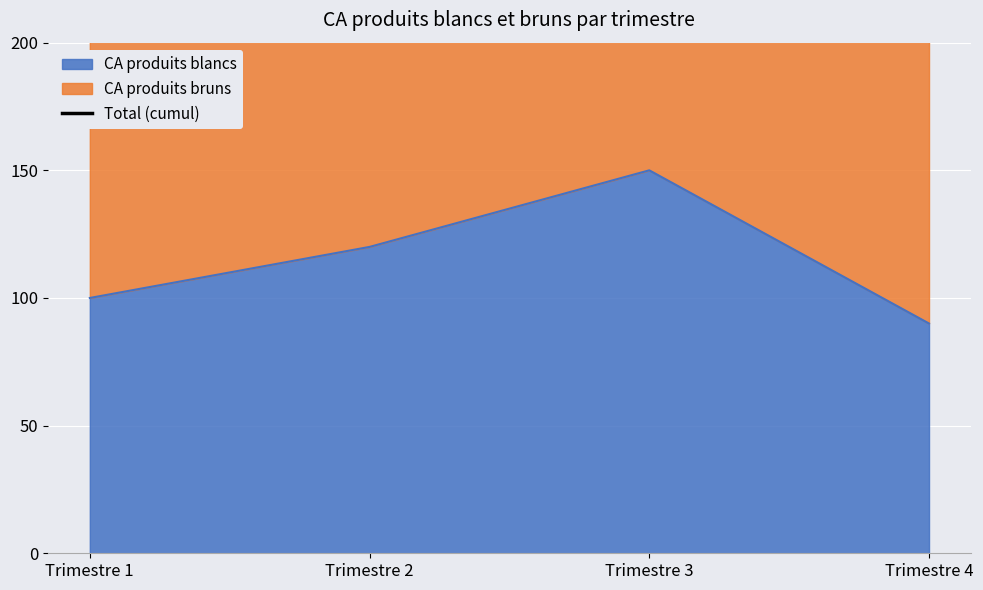

List the labels in order of CA produits blancs value, largest first.

Trimestre 3, Trimestre 2, Trimestre 1, Trimestre 4